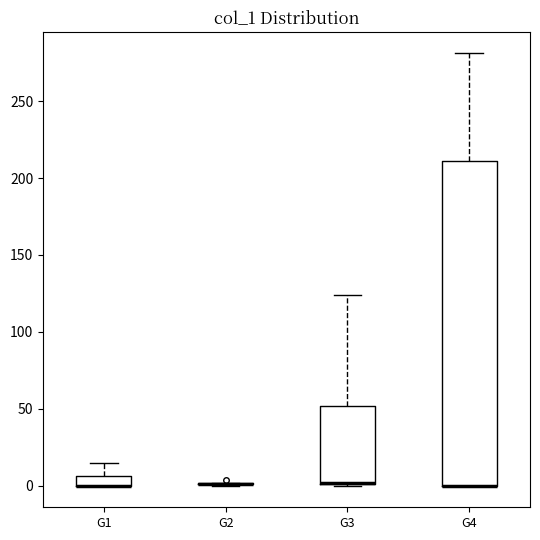

Comparing the boxes themselves (not the whiskers), which one is the tallest?

G4